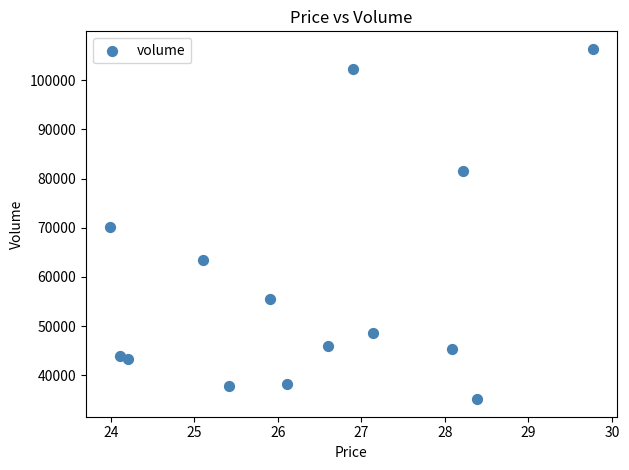

What is the range of Y values (max minus min)?

71250